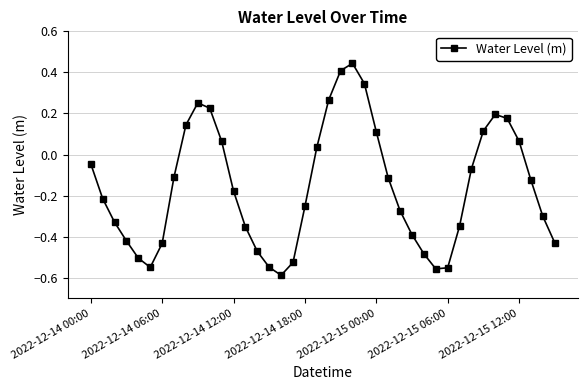

What is the difference between the maximum and minimum values?

1.0